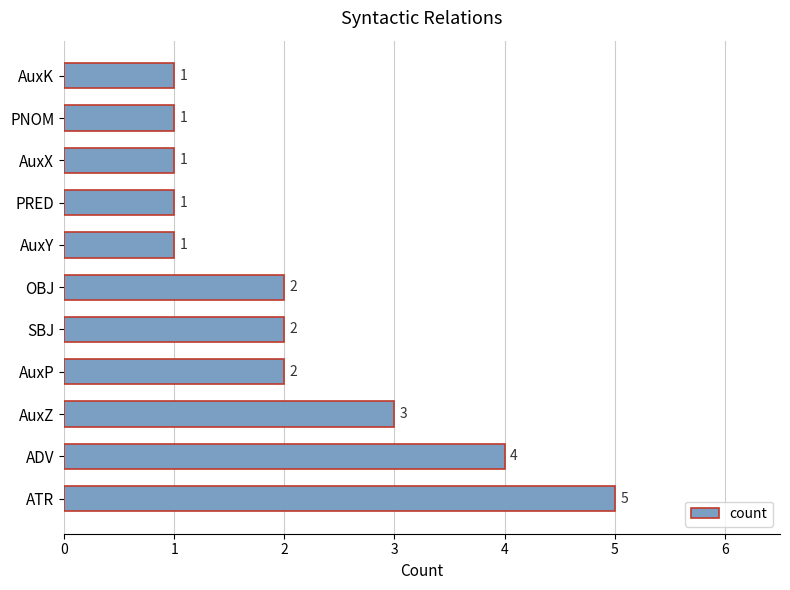

What is the greatest value displayed?

5